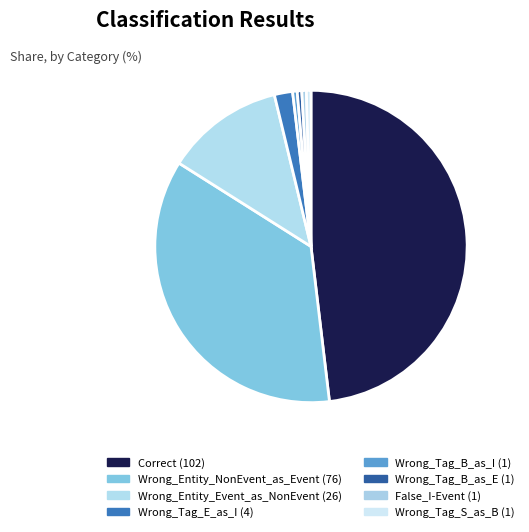

The Wrong_Tag_B_as_I slice represents 0% of the pie. True or false?

True